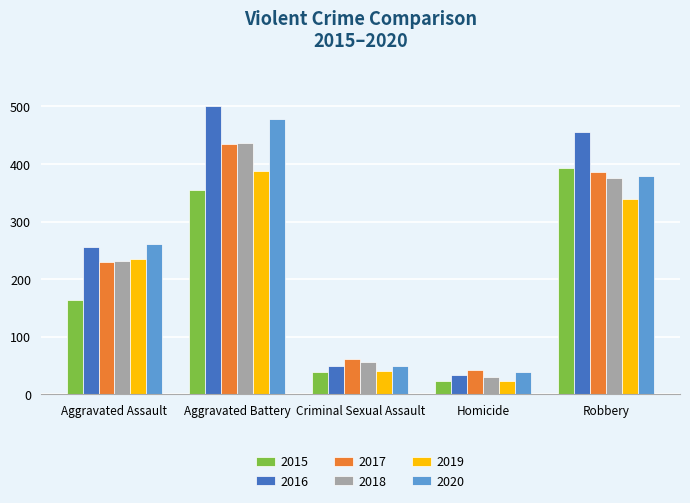

The value of 2016 at Aggravated Battery is 501. True or false?

True